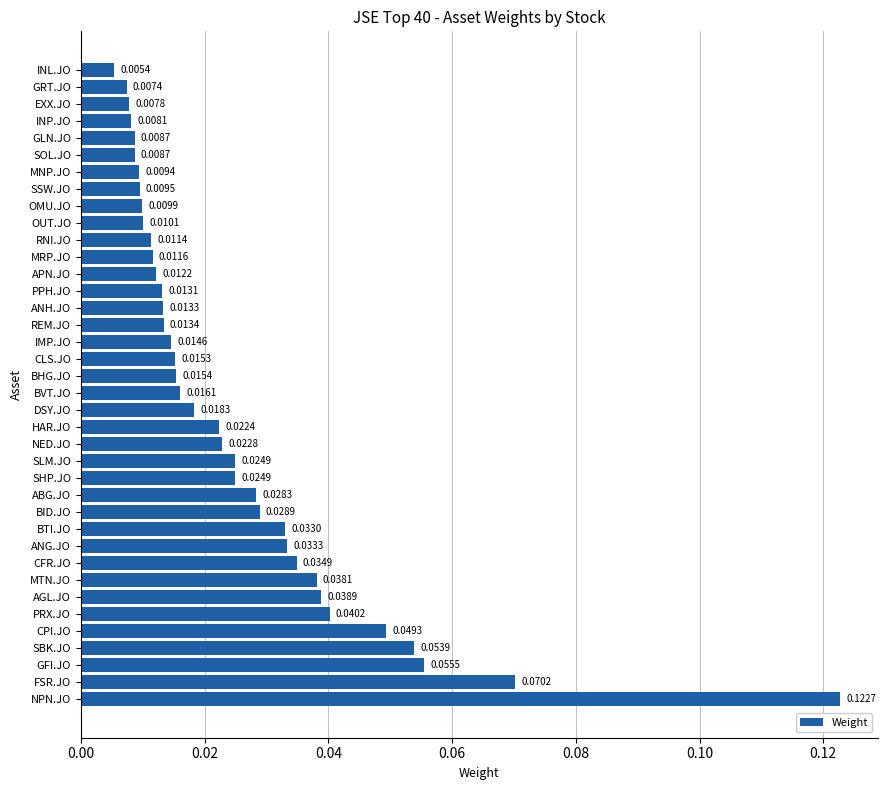

Which category has the highest value across all series?

NPN.JO